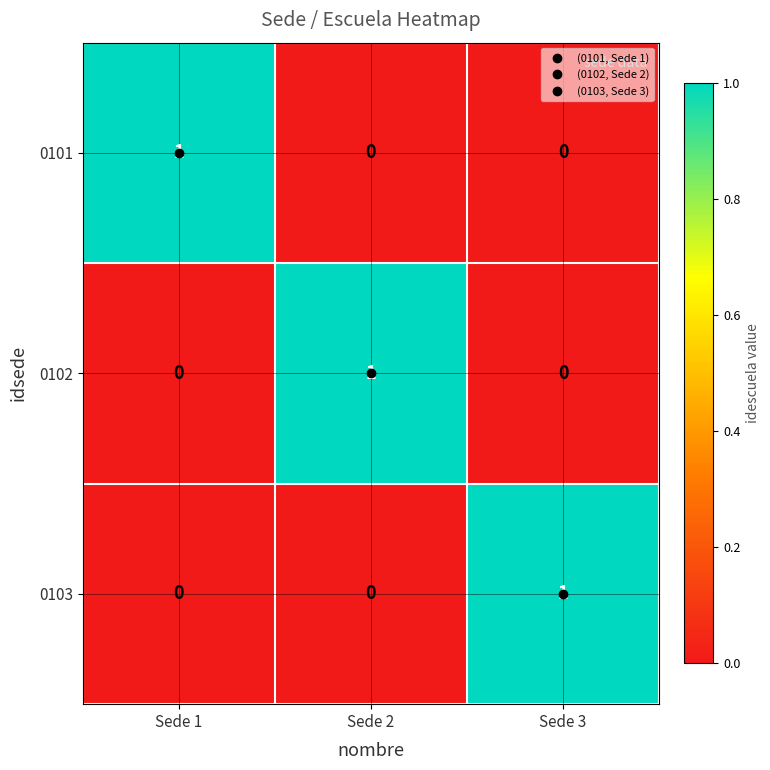

What is the difference between the highest and lowest values at Sede 1?

1